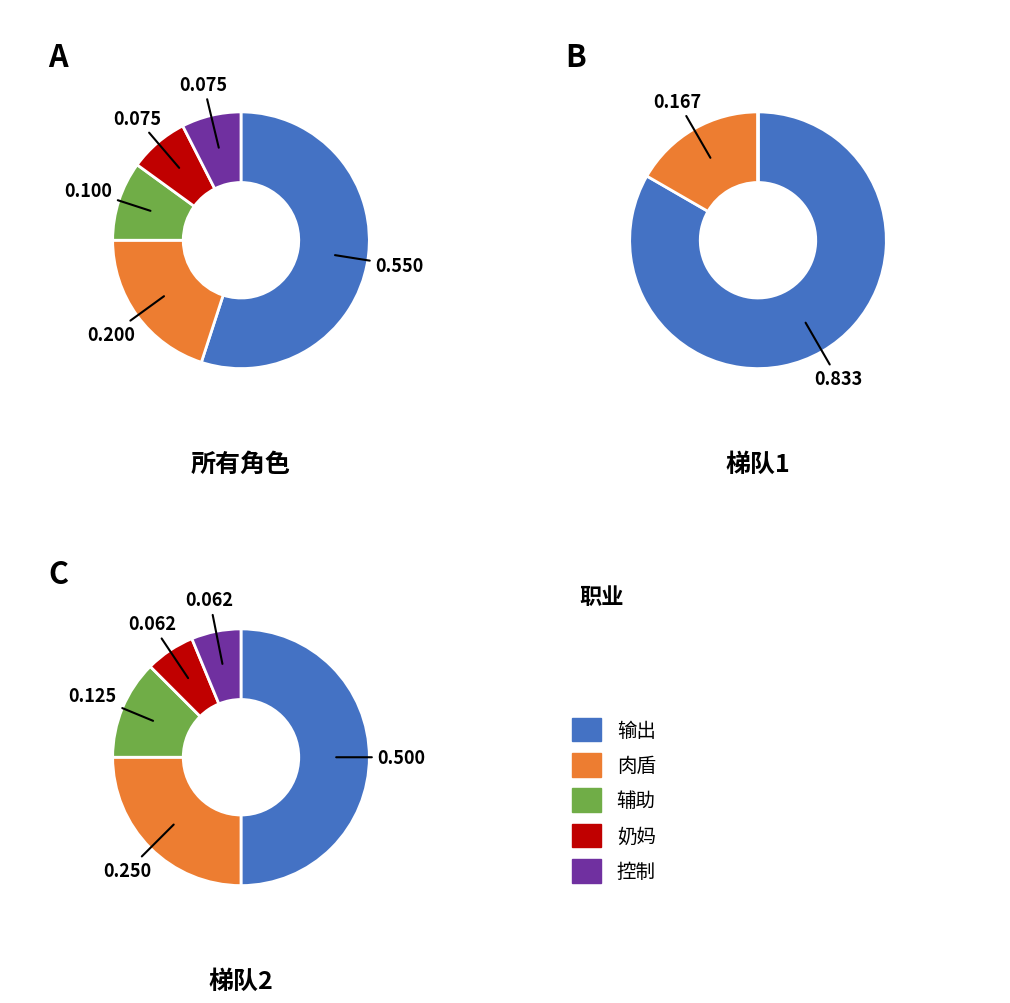

Count the number of slices in the pie.

5